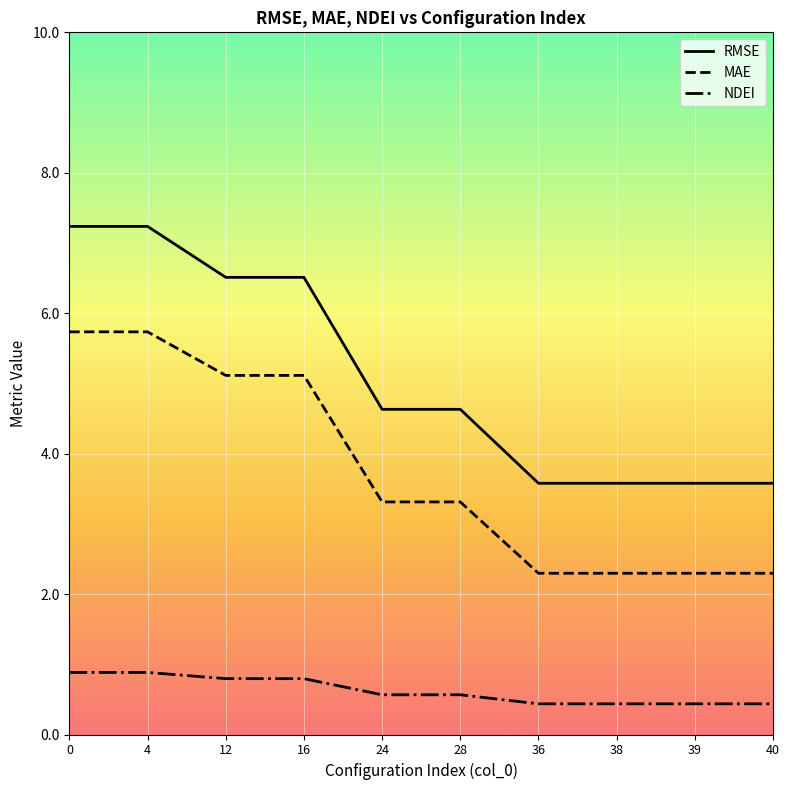

Which series has the largest total across all categories?

RMSE